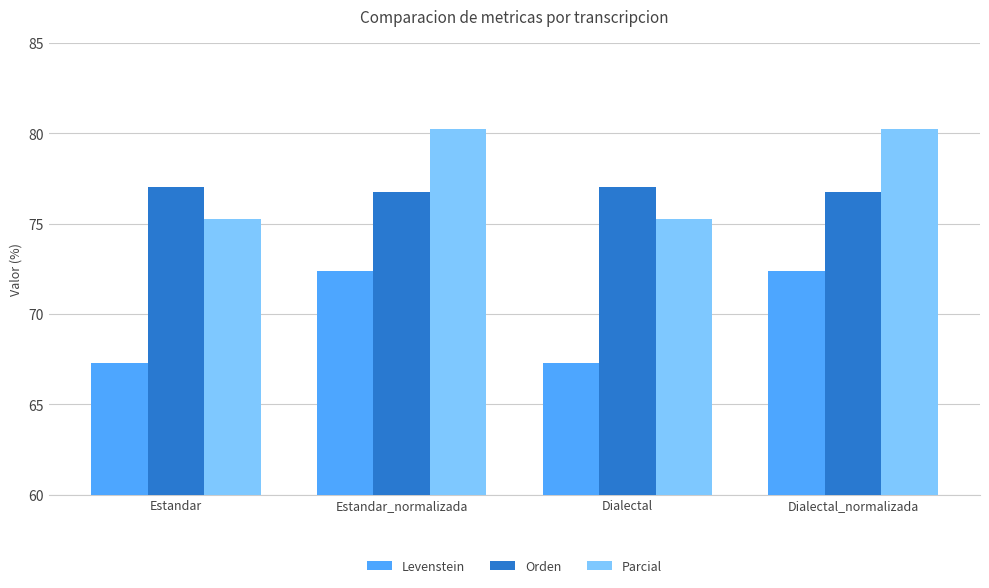

The Parcial series shows 80.3 at Dialectal_normalizada. True or false?

True